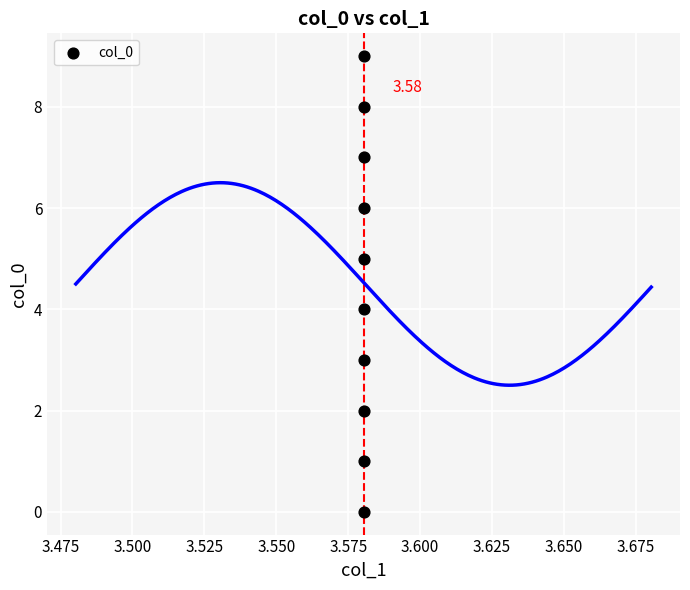

Count the number of points in this scatter plot.

10